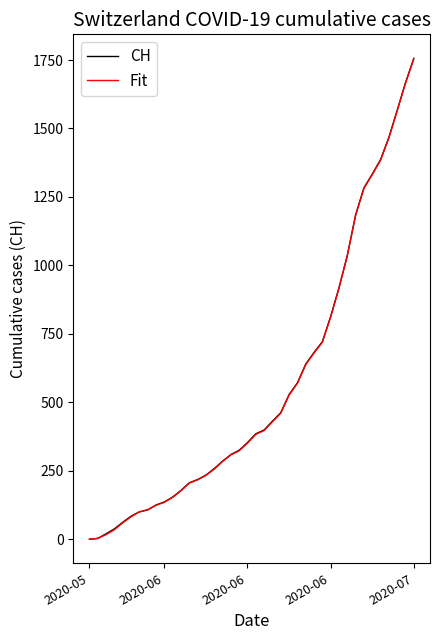

What is the highest value of the Fit series?

1754